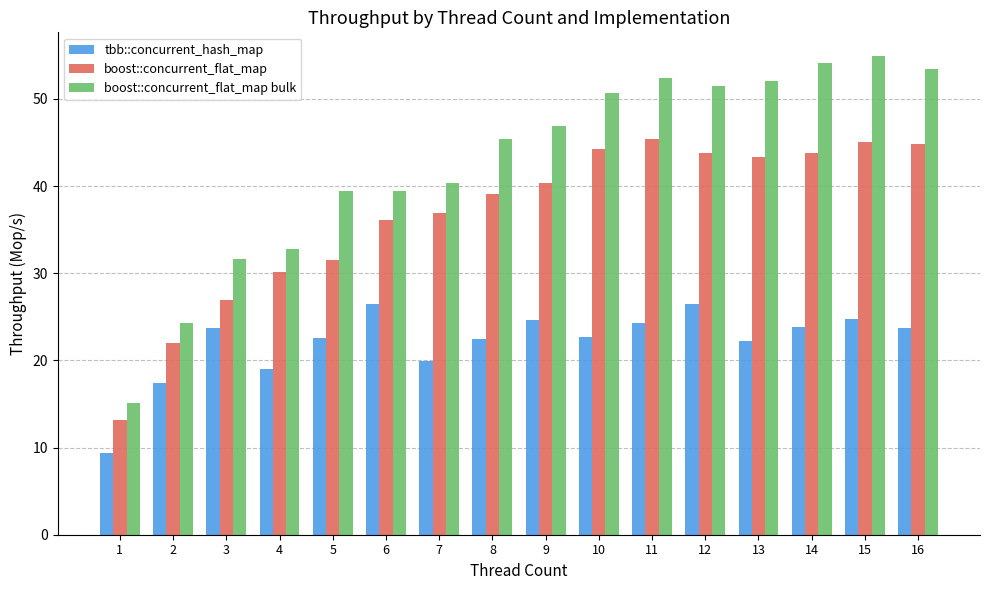

True or false: tbb::concurrent_hash_map has a value of 23.9 at 2.

False